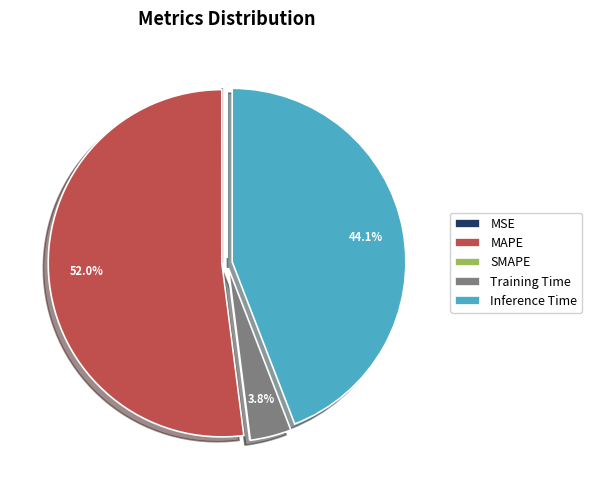

Which category has the biggest portion of the pie?

MAPE